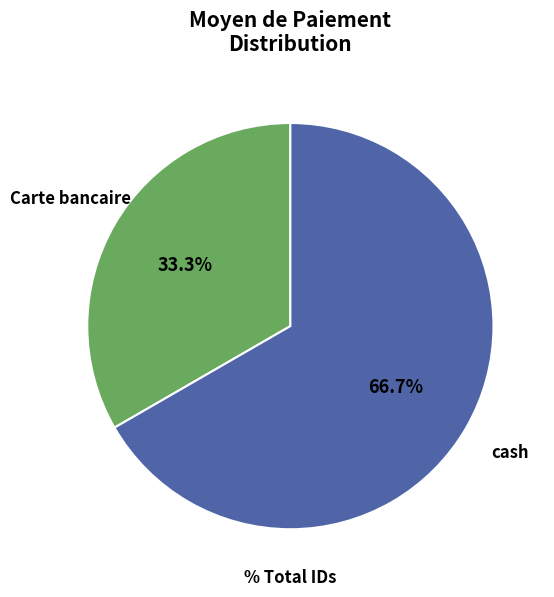

What is the smallest slice in the pie chart?

Carte bancaire